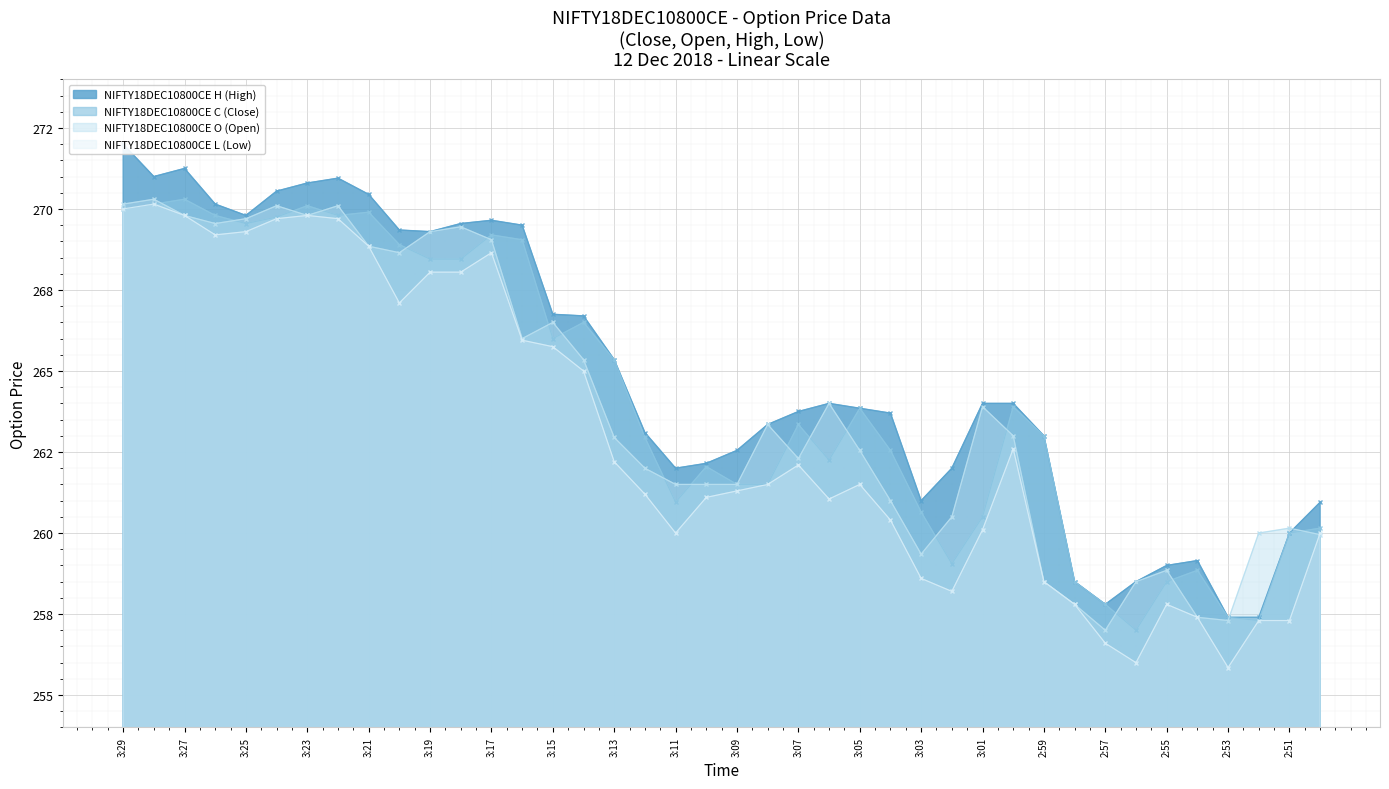

In NIFTY18DEC10800CE L, how many points are higher than both neighbors (excluding endpoints)?

7